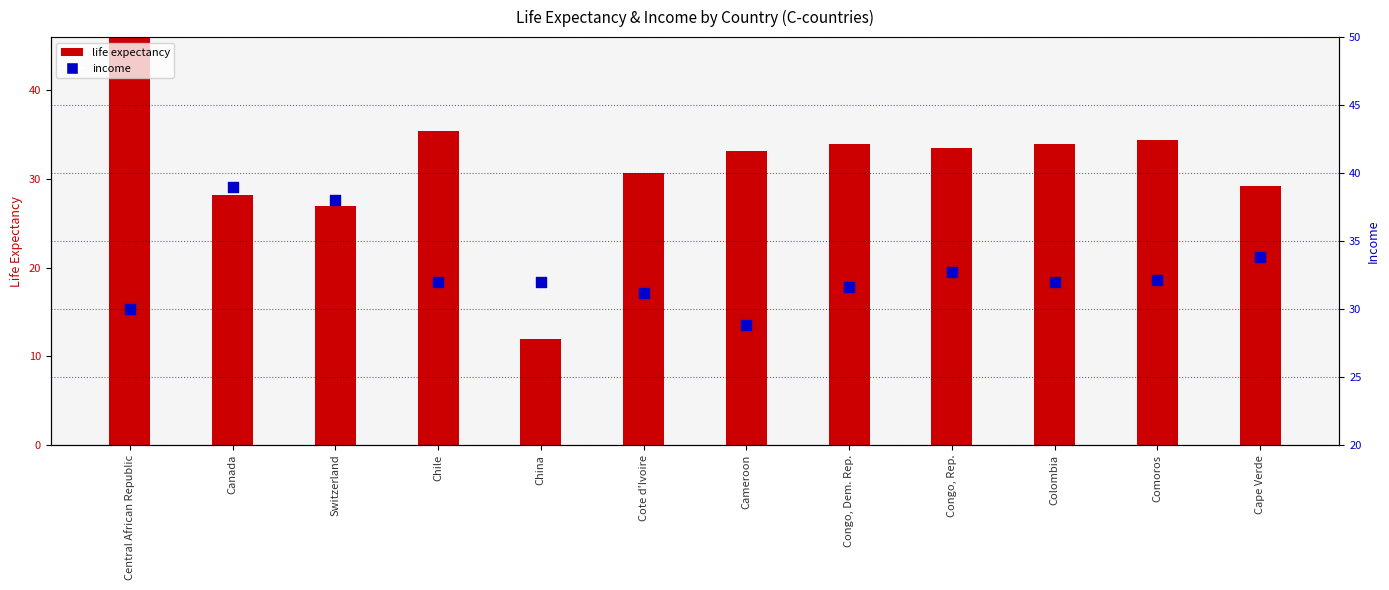

Which series has the widest spread of Y values?

life expectancy